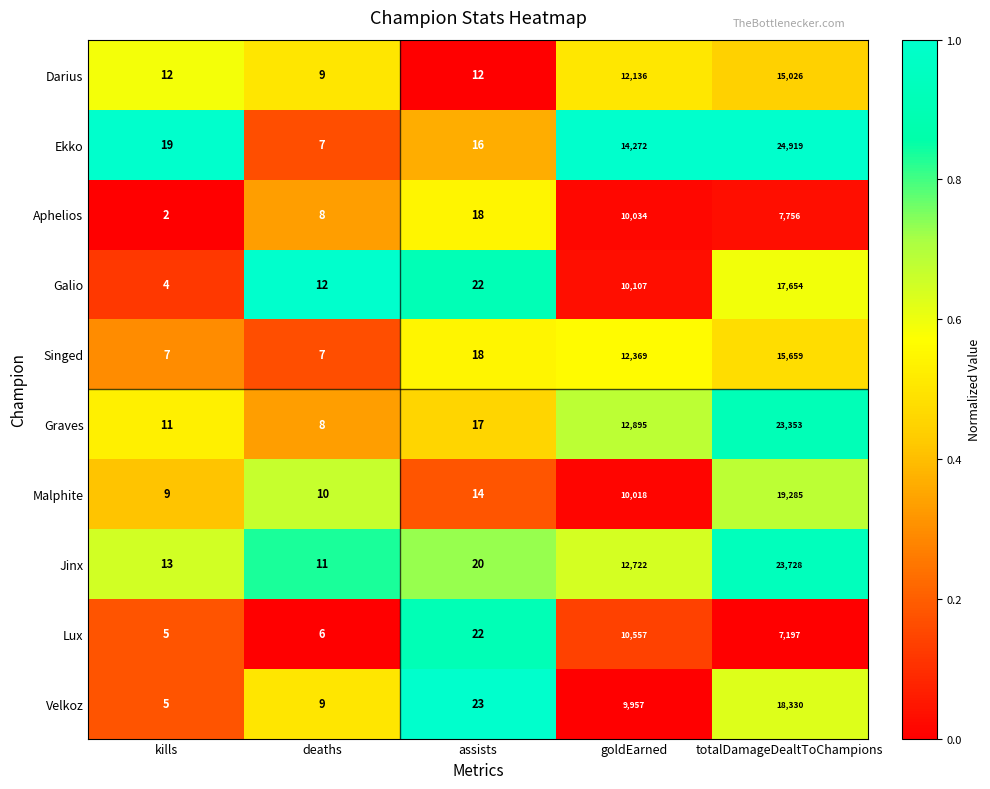

Between kills and goldEarned, which series saw the biggest shift?

Ekko